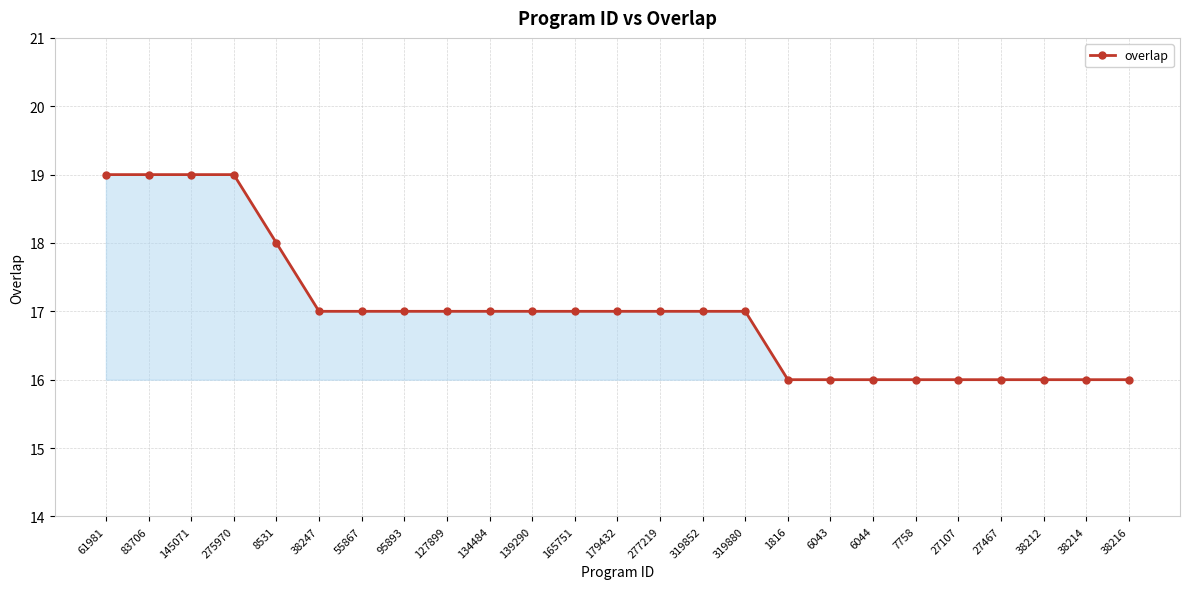

Approximately how many times larger is the value at 277219 compared to 7758?

1.1